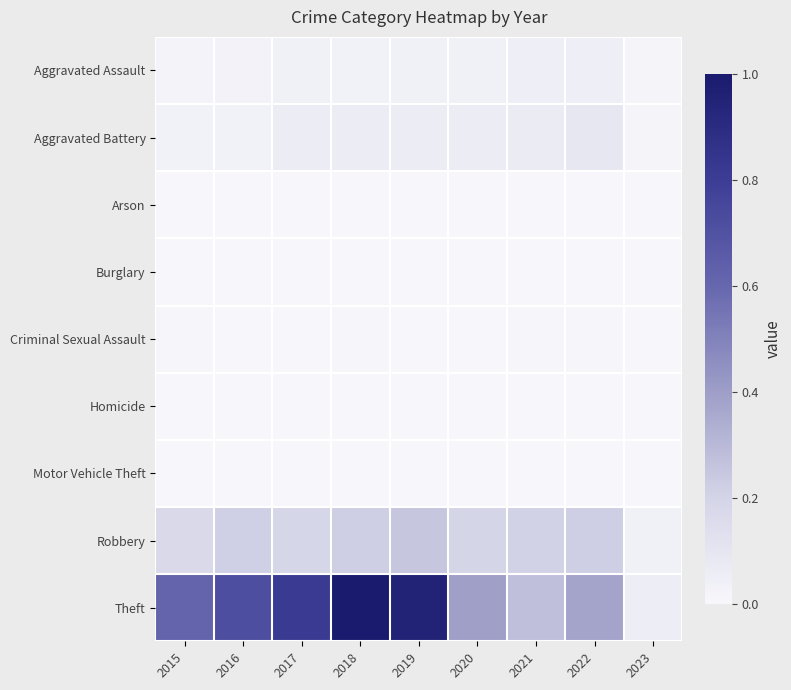

How many data points does each series have?

9